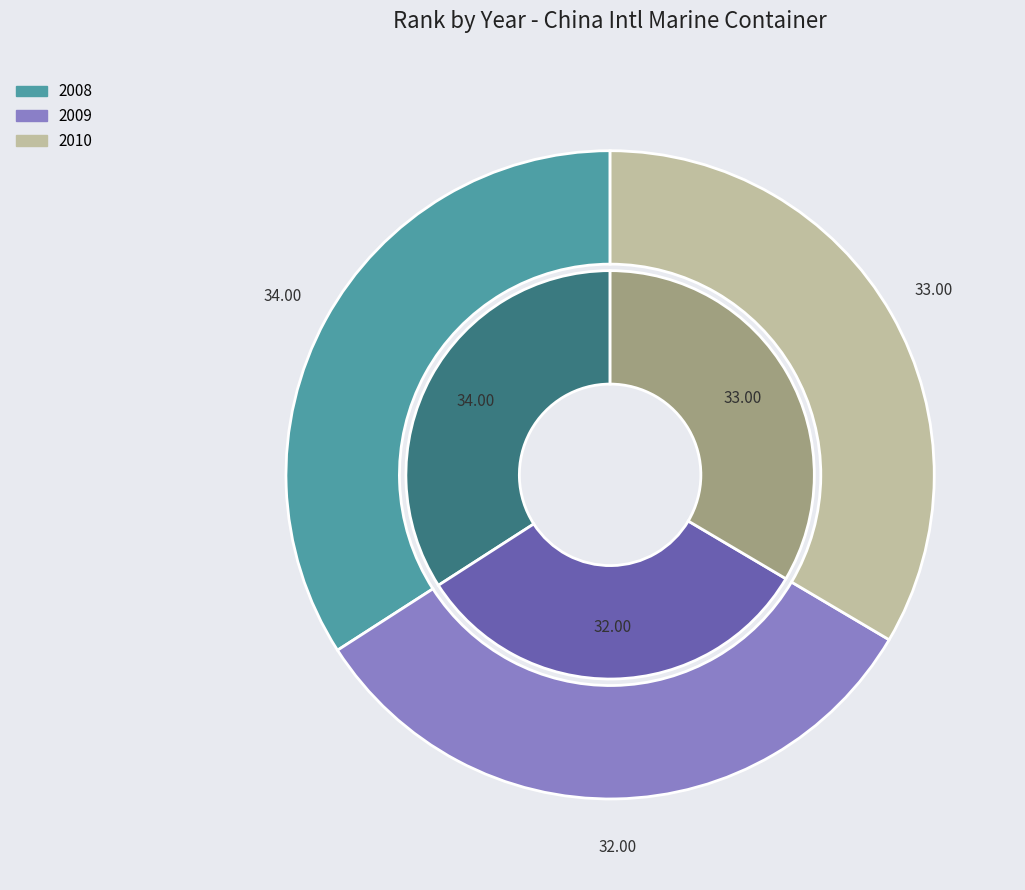

Which category has the biggest portion of the pie?

2008